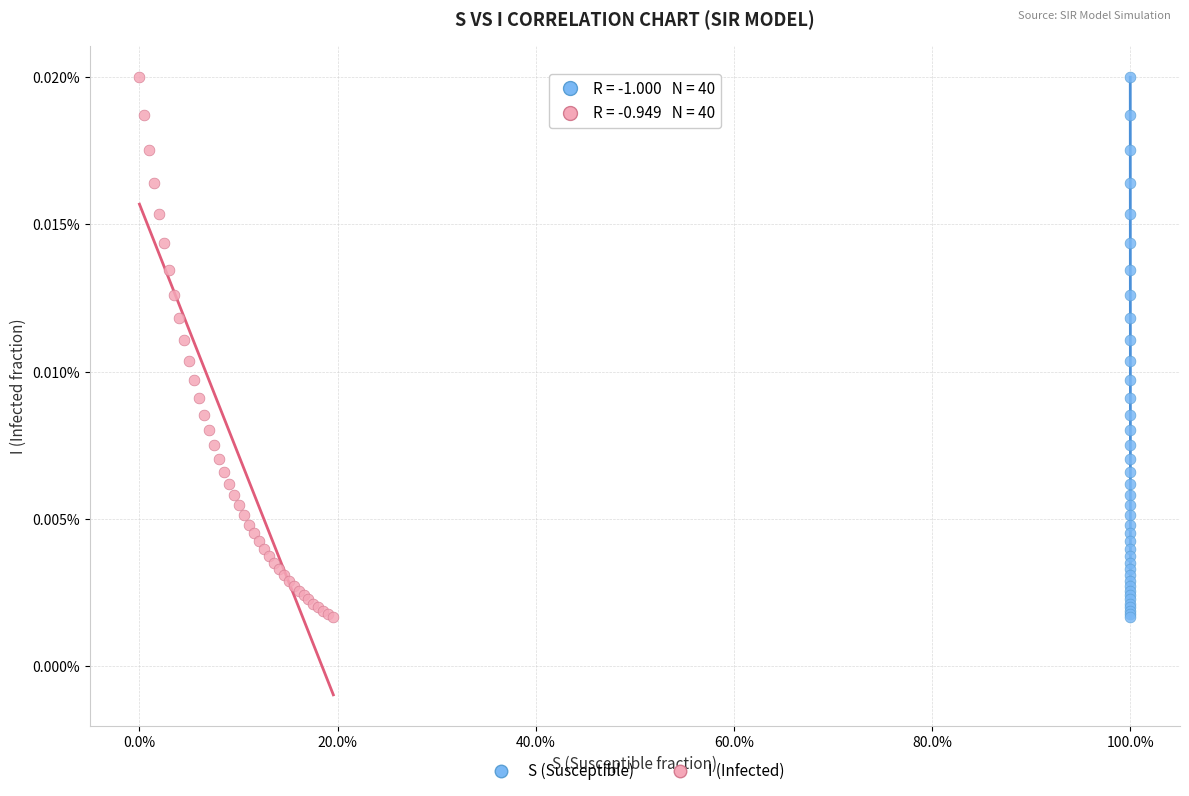

What are all the series names shown in the legend?

S (Susceptible), I (Infected)